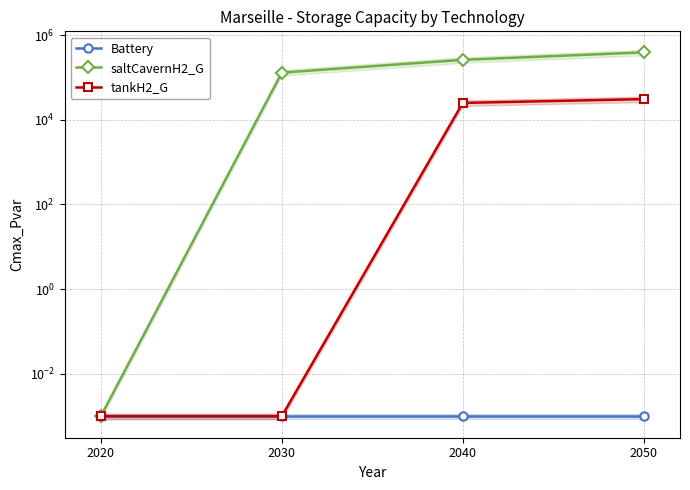

True or false: tankH2_G has a value of 0.0 at 2030.

True